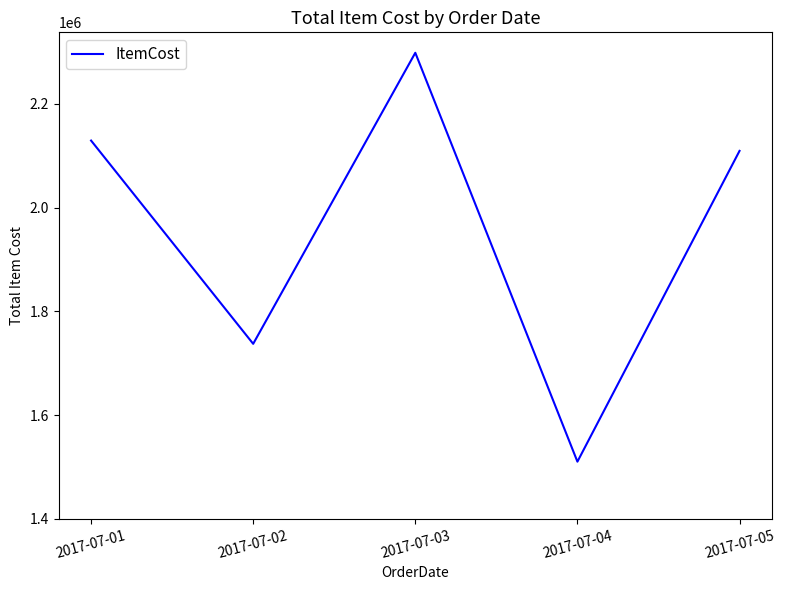

What is the difference between the values at 2017-07-01 and 2017-07-03?

169299.6